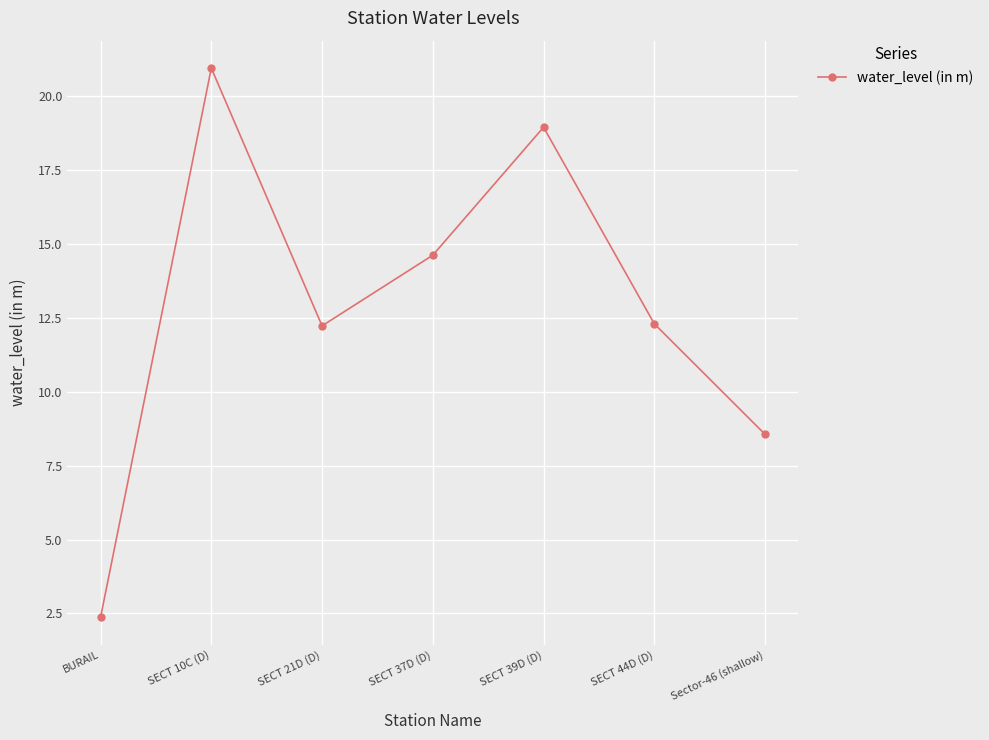

Which category has the lowest value across all series?

BURAIL